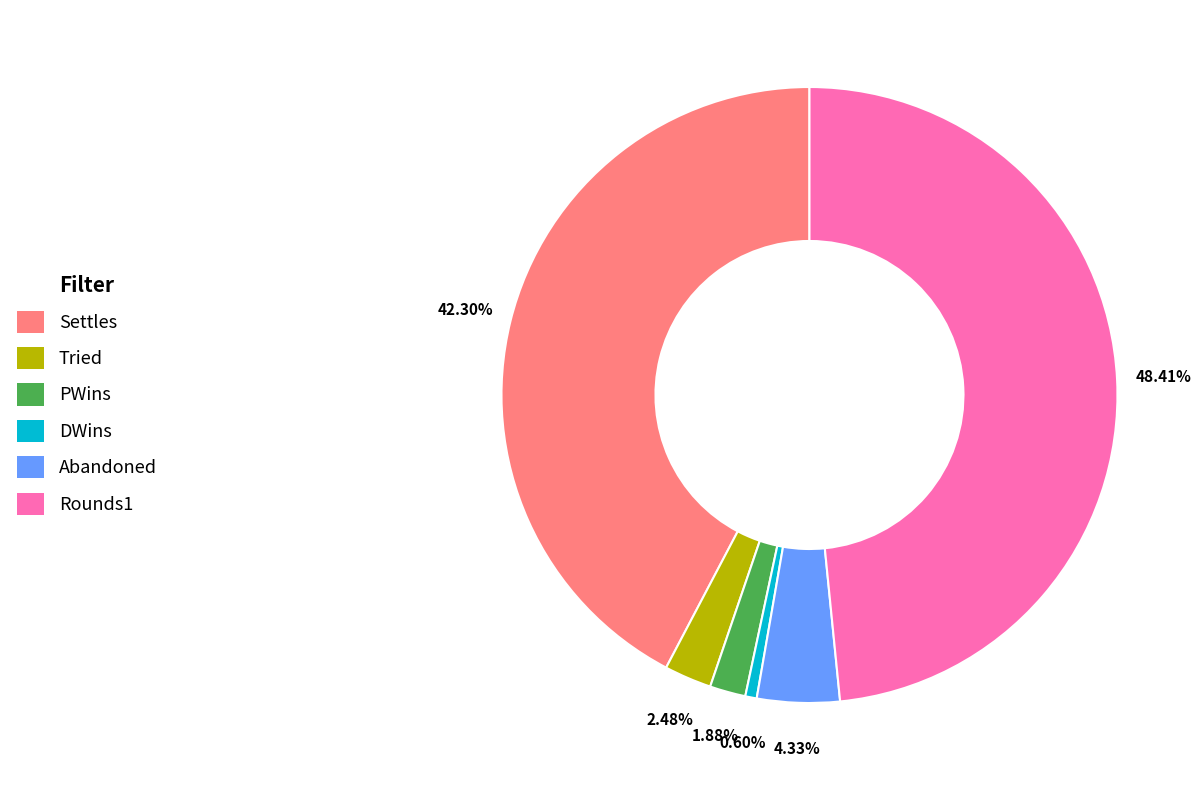

Between Settles and Abandoned, which is larger?

Settles